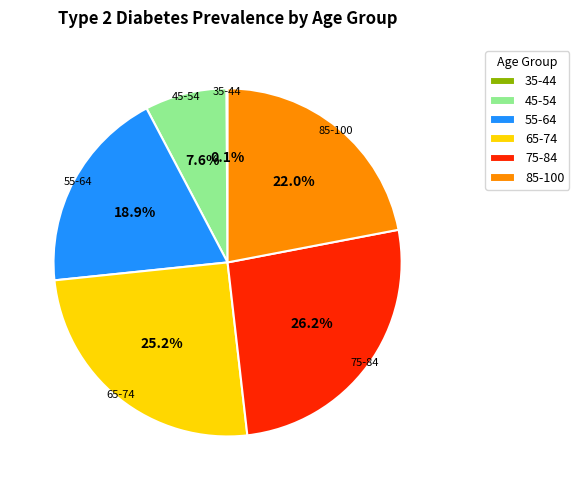

True or false: 55-64 accounts for 19% of the total.

True